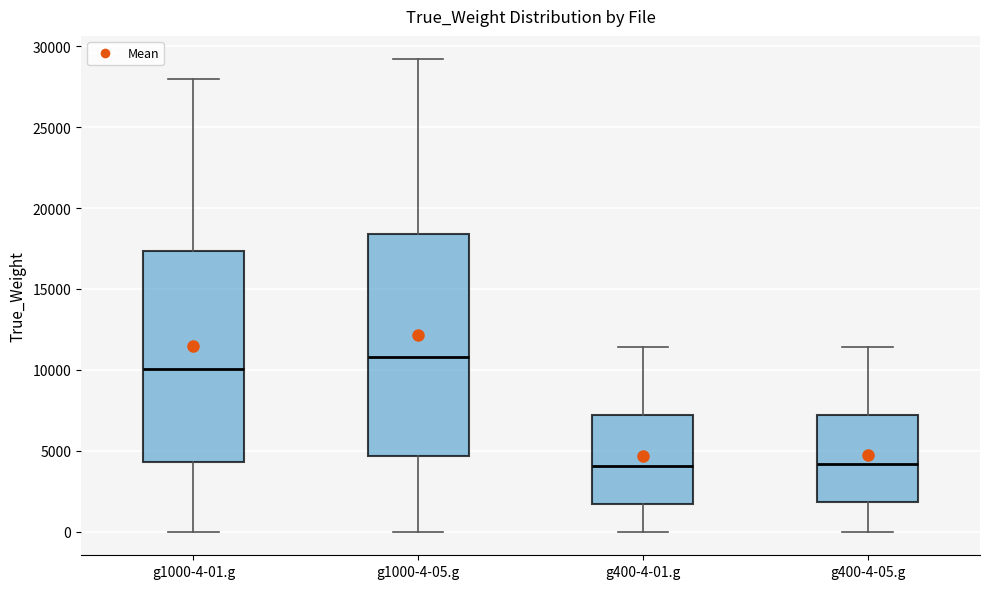

Reading left to right, transcribe this box plot: for each box, give where its median line is, the range the box spans, and where its two whiskers end, as read against the y-axis. The values are not printed on the chart, so give them approximately, as read against the axis.

g1000-4-01.g: median 10000, box 4500 to 17500, whiskers 0 to 28000
g1000-4-05.g: median 11000, box 4500 to 18500, whiskers 0 to 29000
g400-4-01.g: median 4000, box 1500 to 7000, whiskers 0 to 11500
g400-4-05.g: median 4000, box 2000 to 7000, whiskers 0 to 11500